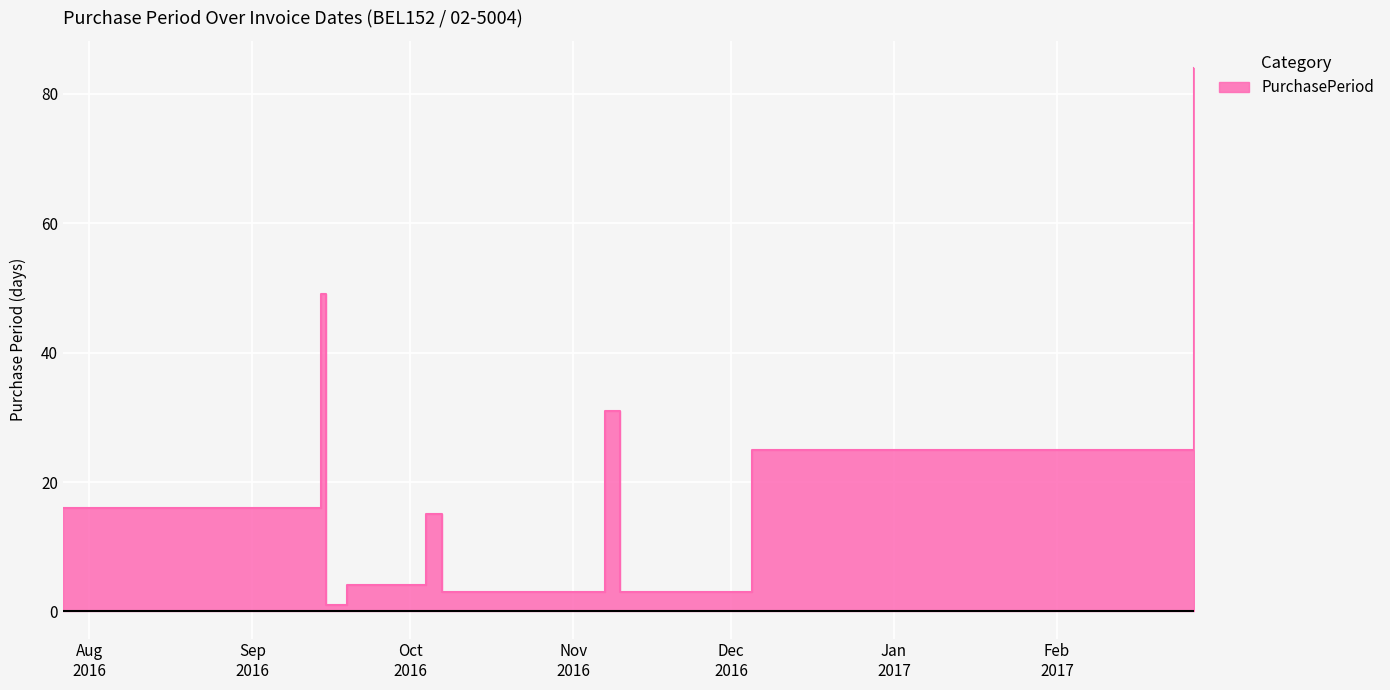

How many data points are less than 16?

5